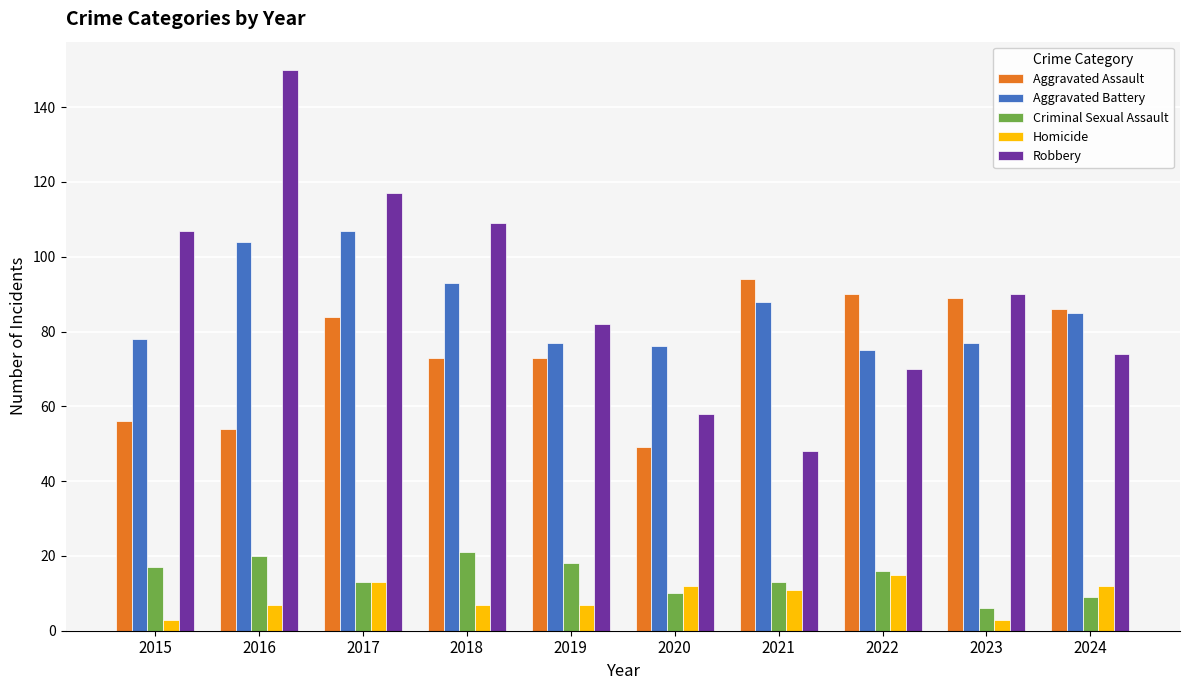

Reading left to right, transcribe all the data shown in this chart.

Aggravated Assault: 2015=56	2016=54	2017=84	2018=73	2019=73	2020=49	2021=94	2022=90	2023=89	2024=86
Aggravated Battery: 2015=78	2016=104	2017=107	2018=93	2019=77	2020=76	2021=88	2022=75	2023=77	2024=85
Criminal Sexual Assault: 2015=17	2016=20	2017=13	2018=21	2019=18	2020=10	2021=13	2022=16	2023=6	2024=9
Homicide: 2015=3	2016=7	2017=13	2018=7	2019=7	2020=12	2021=11	2022=15	2023=3	2024=12
Robbery: 2015=107	2016=150	2017=117	2018=109	2019=82	2020=58	2021=48	2022=70	2023=90	2024=74